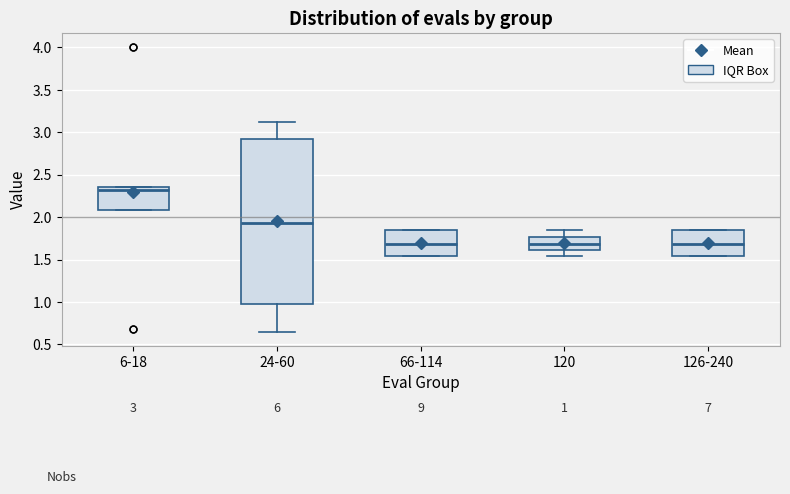

Which box has the highest median line?

6-18